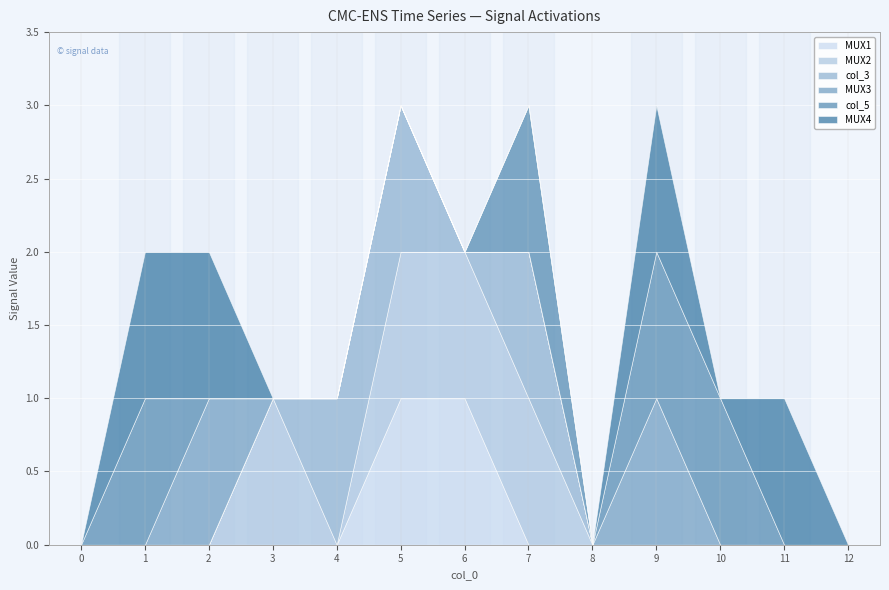

How many interior local peaks does the MUX3 series have?

2